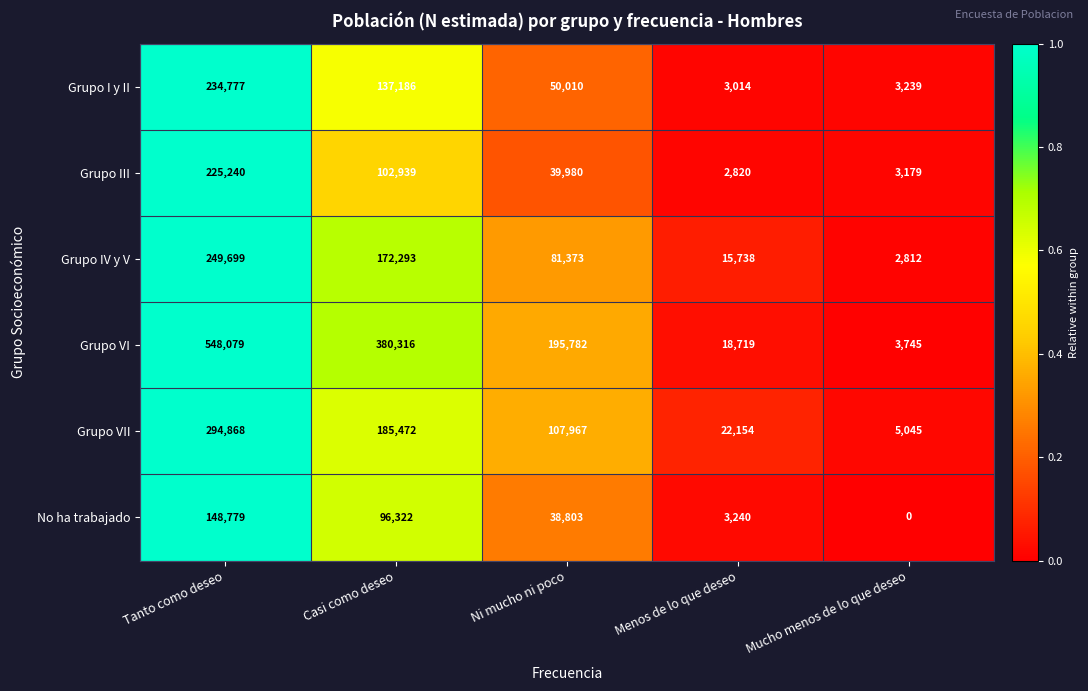

Rank the series at Tanto como deseo from lowest to highest value.

No ha trabajado, Grupo III, Grupo I y II, Grupo IV y V, Grupo VII, Grupo VI